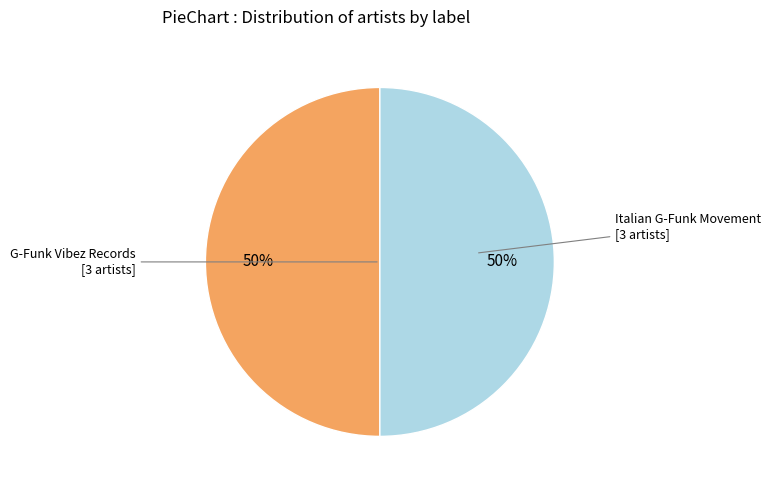

What is the largest slice in the pie chart?

Italian G-Funk Movement